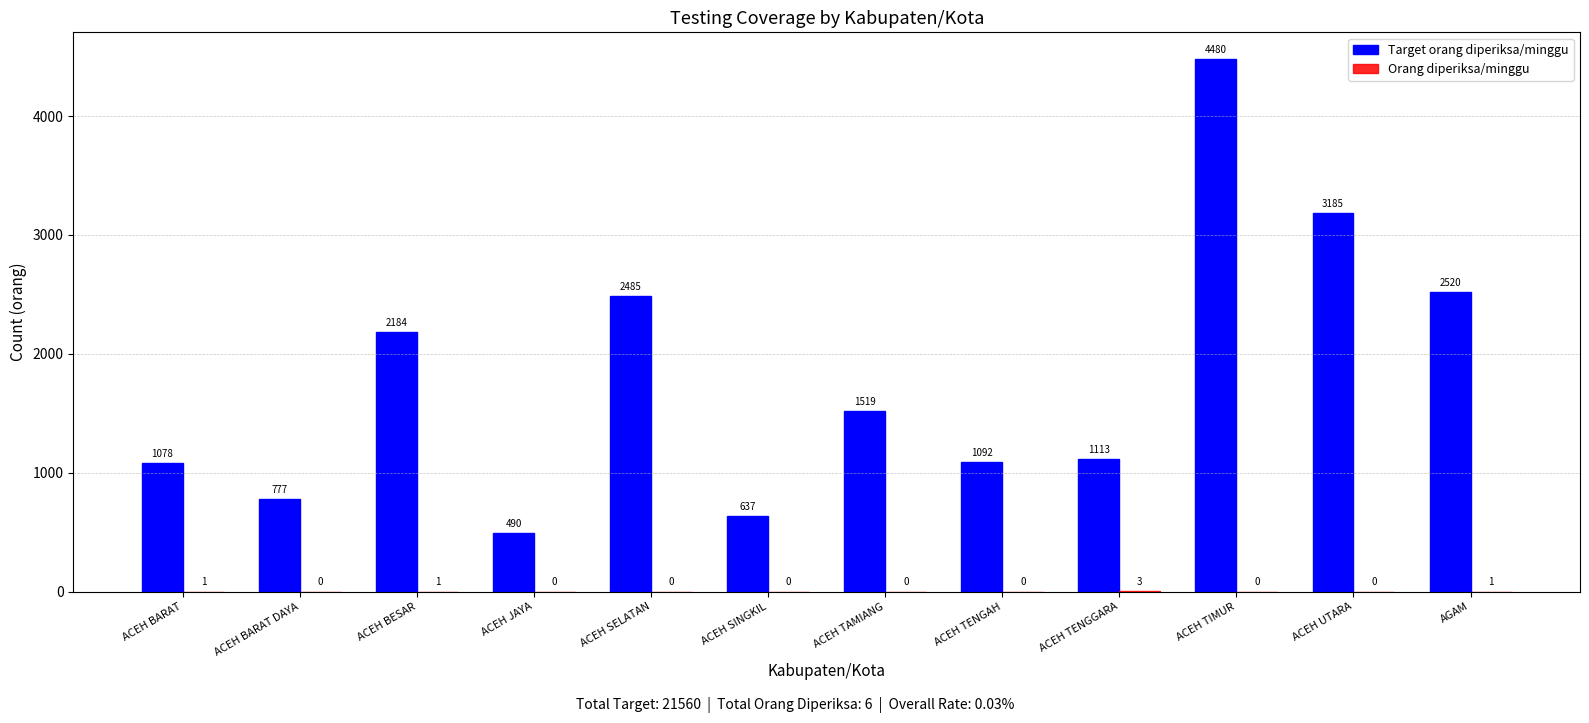

What is the sum of the Target orang diperiksa/minggu values at ACEH SELATAN and ACEH TENGGARA?

3598